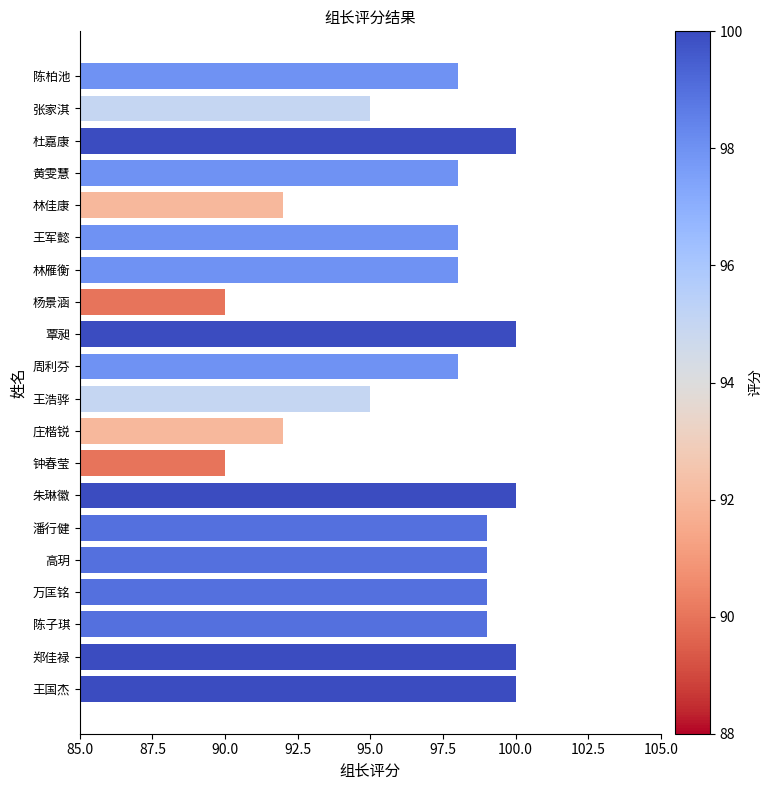

Reading top to bottom, list all the values displayed in this chart.

98	95	100	98	92	98	98	90	100	98	95	92	90	100	99	99	99	99	100	100